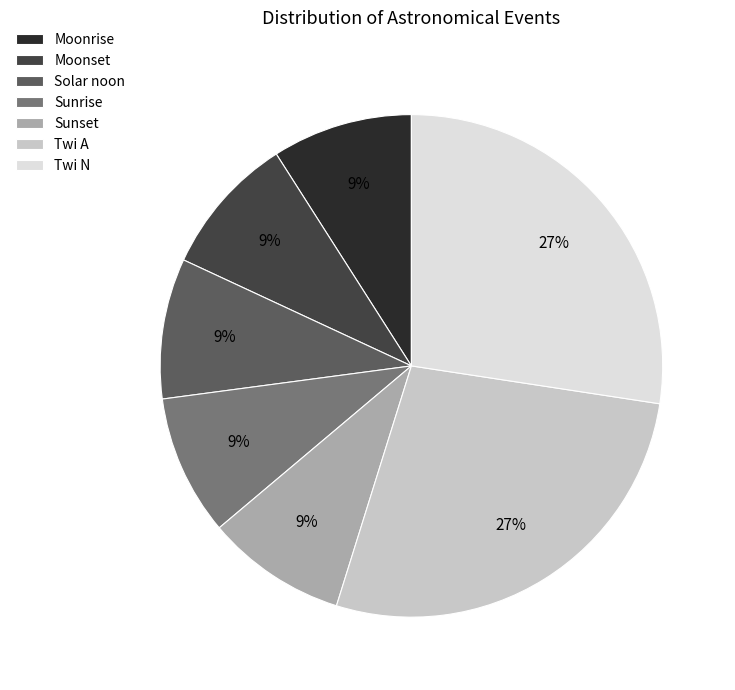

Does Moonrise account for over 50% of the chart?

No